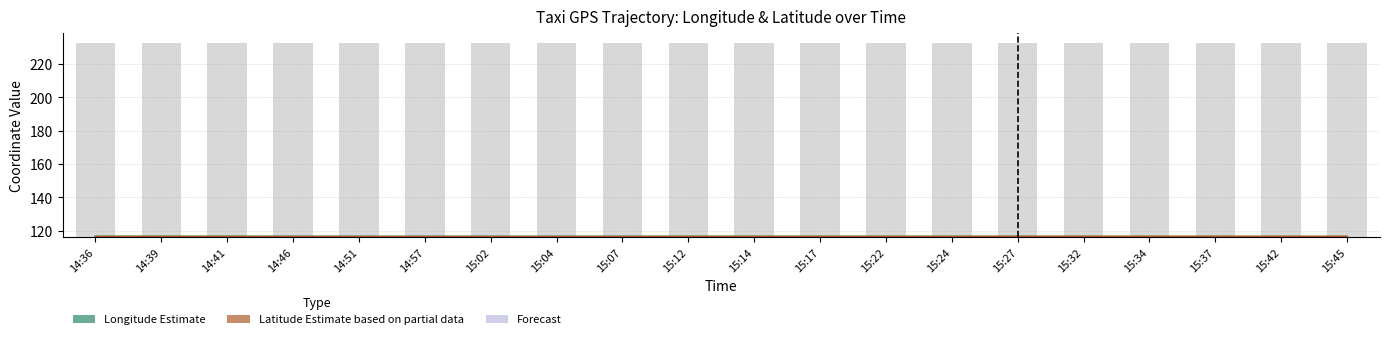

Which category has the lowest value across all series?

15:37